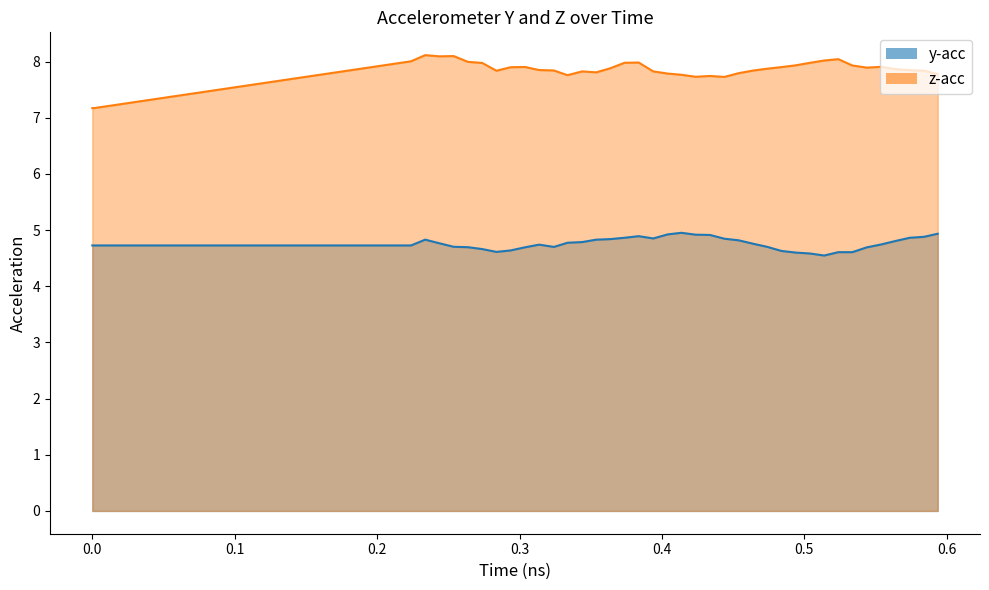

How many lines are shown in the chart?

2